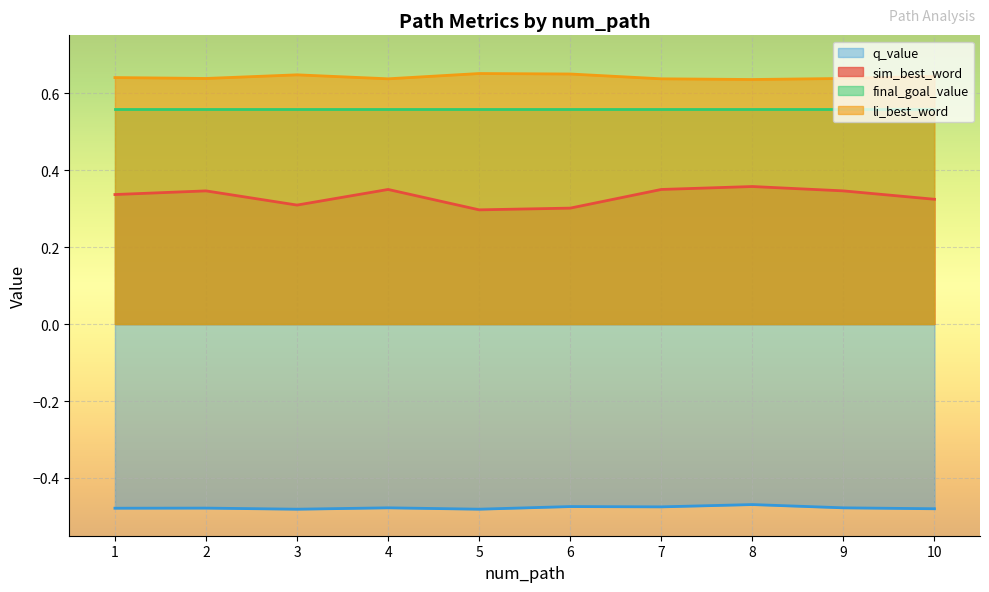

At which category is the sum across all series the highest?

8